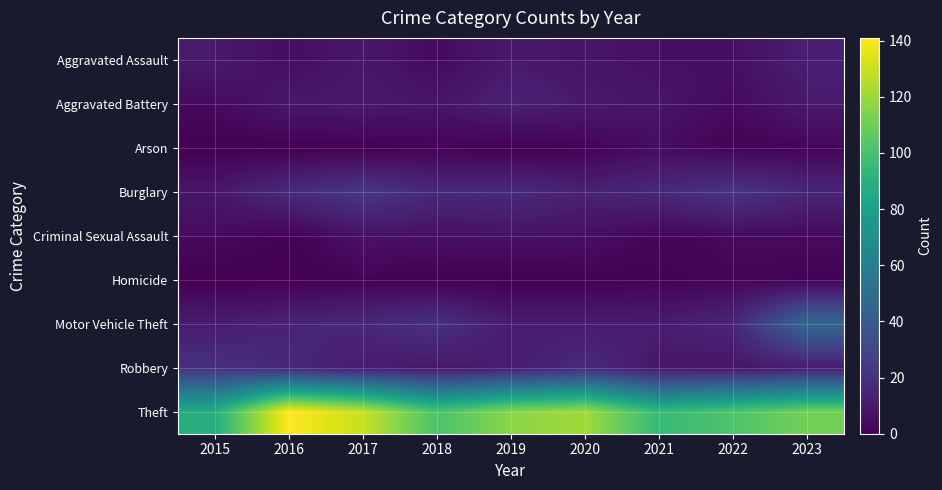

How many distinct data groups are displayed?

9